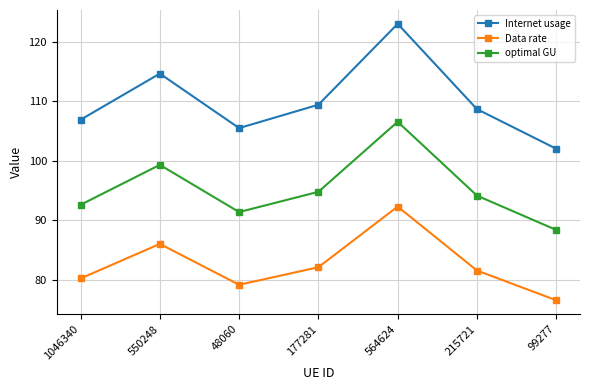

Which series has the largest range (max minus min)?

Internet usage